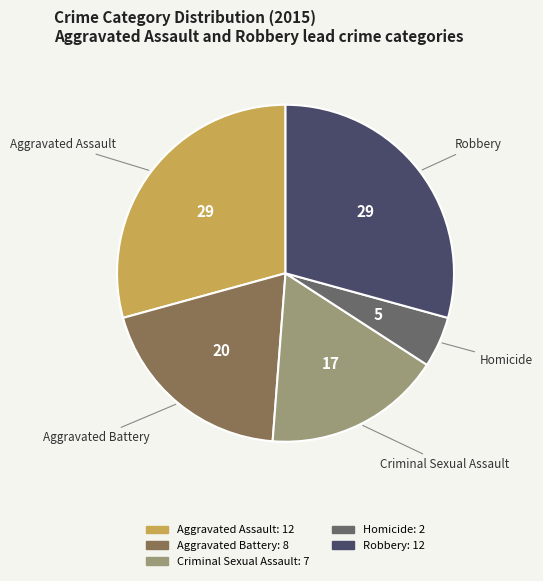

Does any single category account for the majority?

No